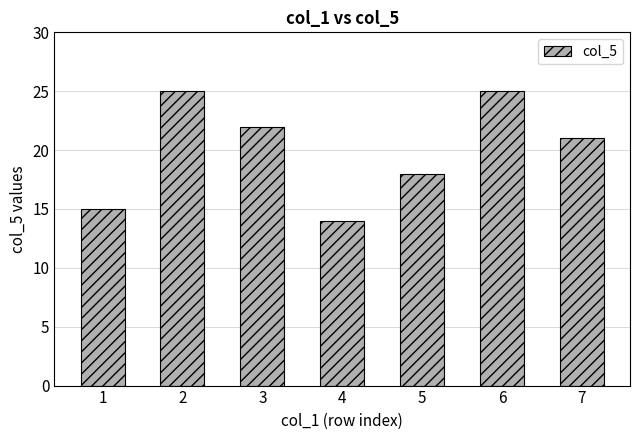

Read the value at 2.

25